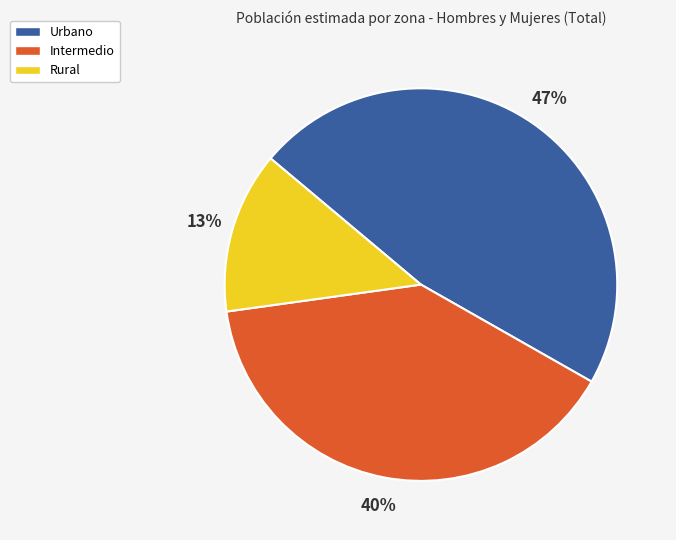

Do Urbano and Intermedio together represent more than half of the pie?

Yes